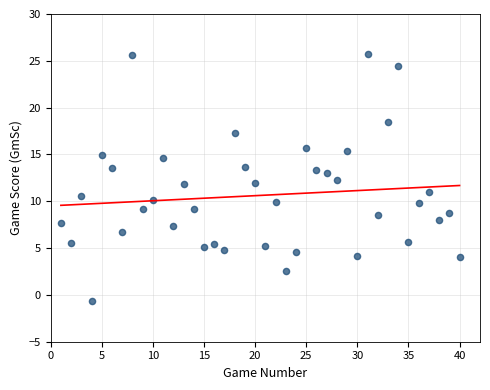

What is the range of Y values (max minus min)?

26.3